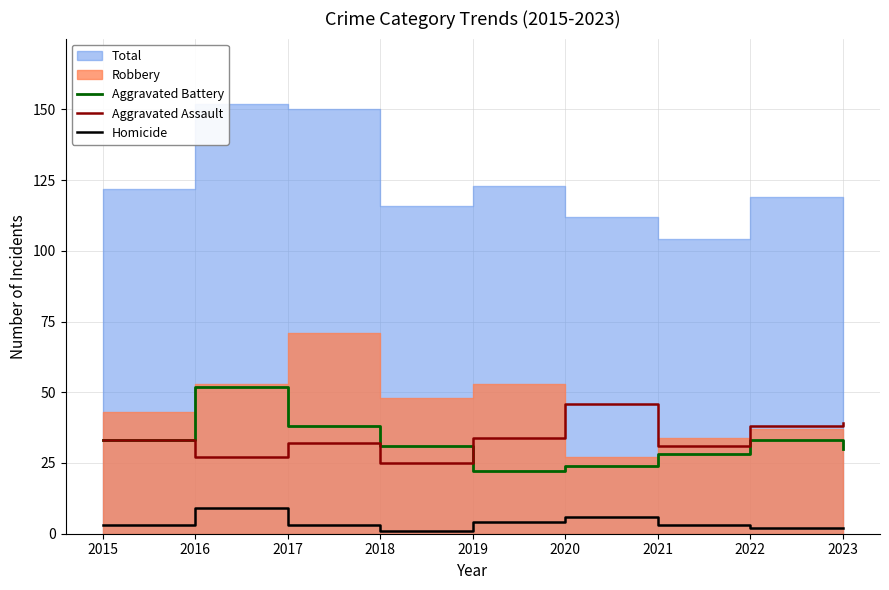

True or false: Aggravated Assault and Homicide cross at least once.

False